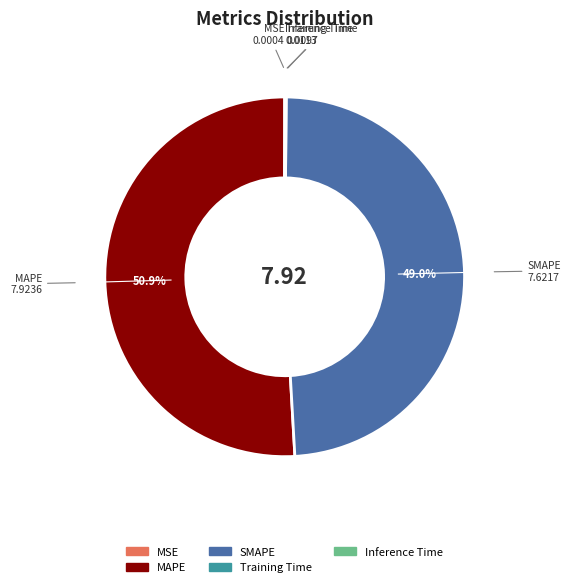

Is there any slice that represents more than half of the pie?

Yes